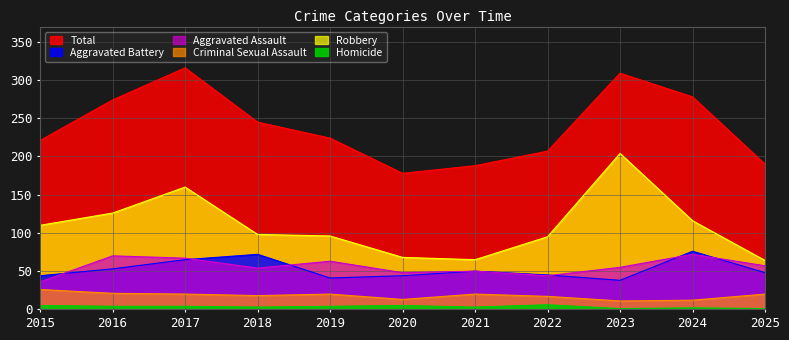

Between 2016 and 2020, which series saw the biggest shift?

Total